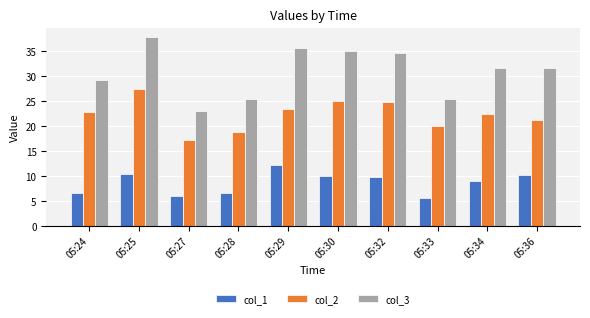

At how many categories does at least one series exceed 19?

10